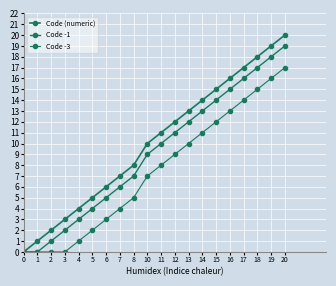

What is the sum of all Code (numeric) values?

201